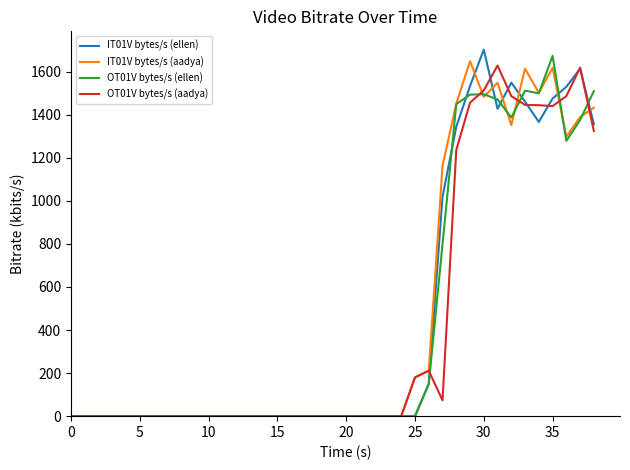

What is the highest value of the IT01V bytes/s (aadya) series?

1648.8